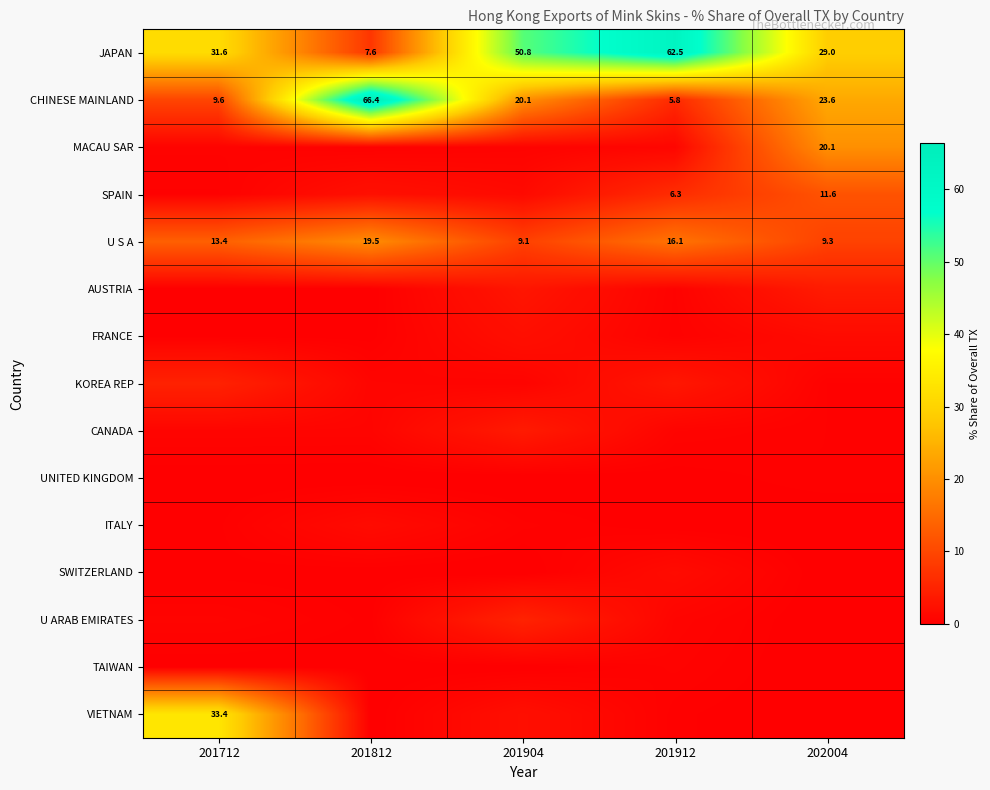

List the labels in order of VIETNAM value, smallest first.

202004, 201812, 201912, 201904, 201712